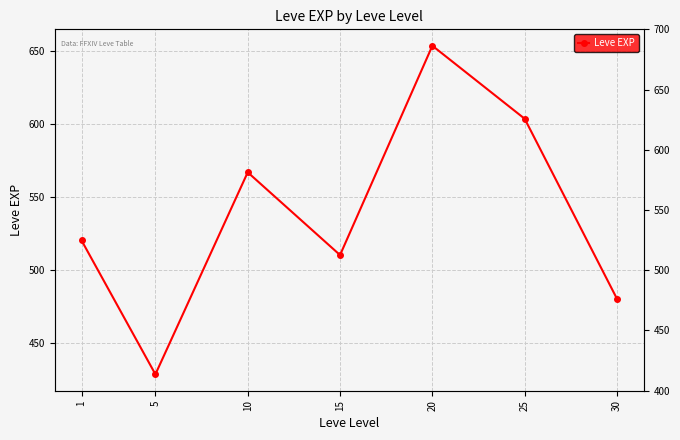

At which label does the data first exceed 520?

10